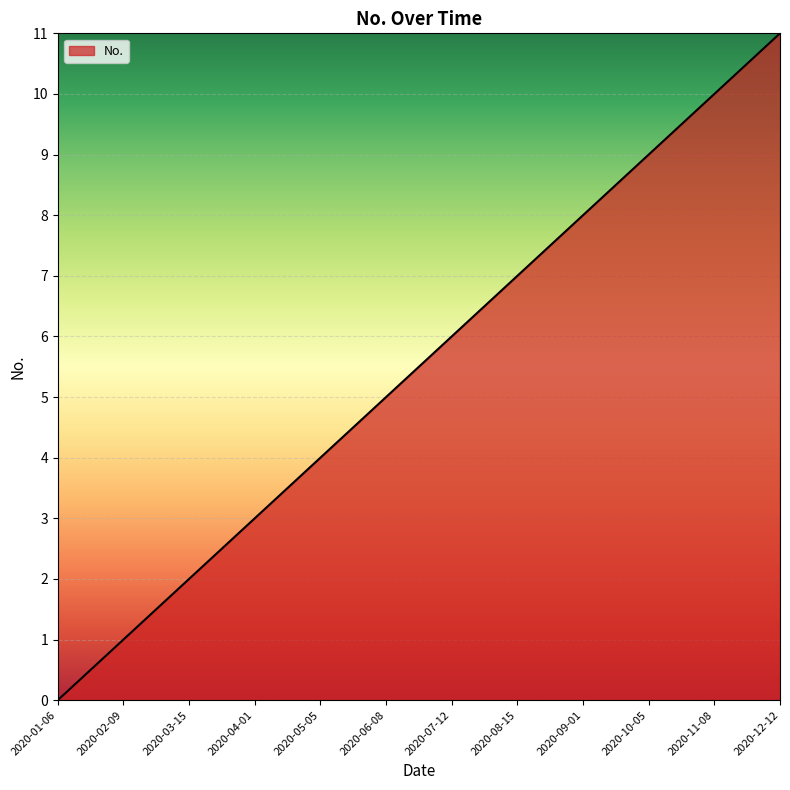

What is the sum of the values at 2020-10-05 and 2020-04-01?

12